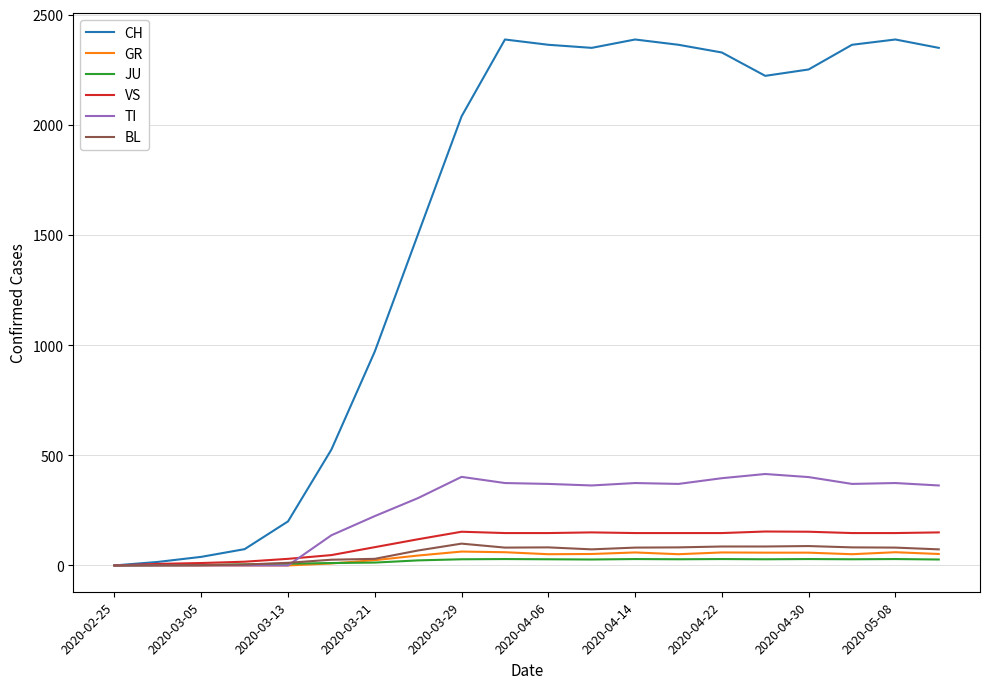

Which series has the largest total across all categories?

CH